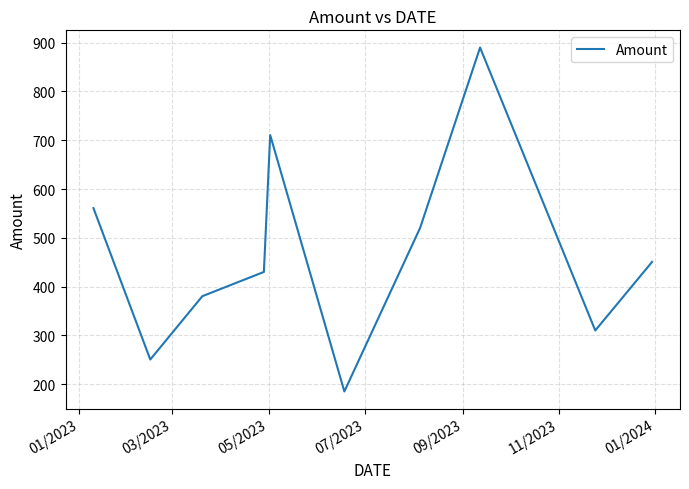

True or false: there are more than 2 points higher than both neighbors.

False